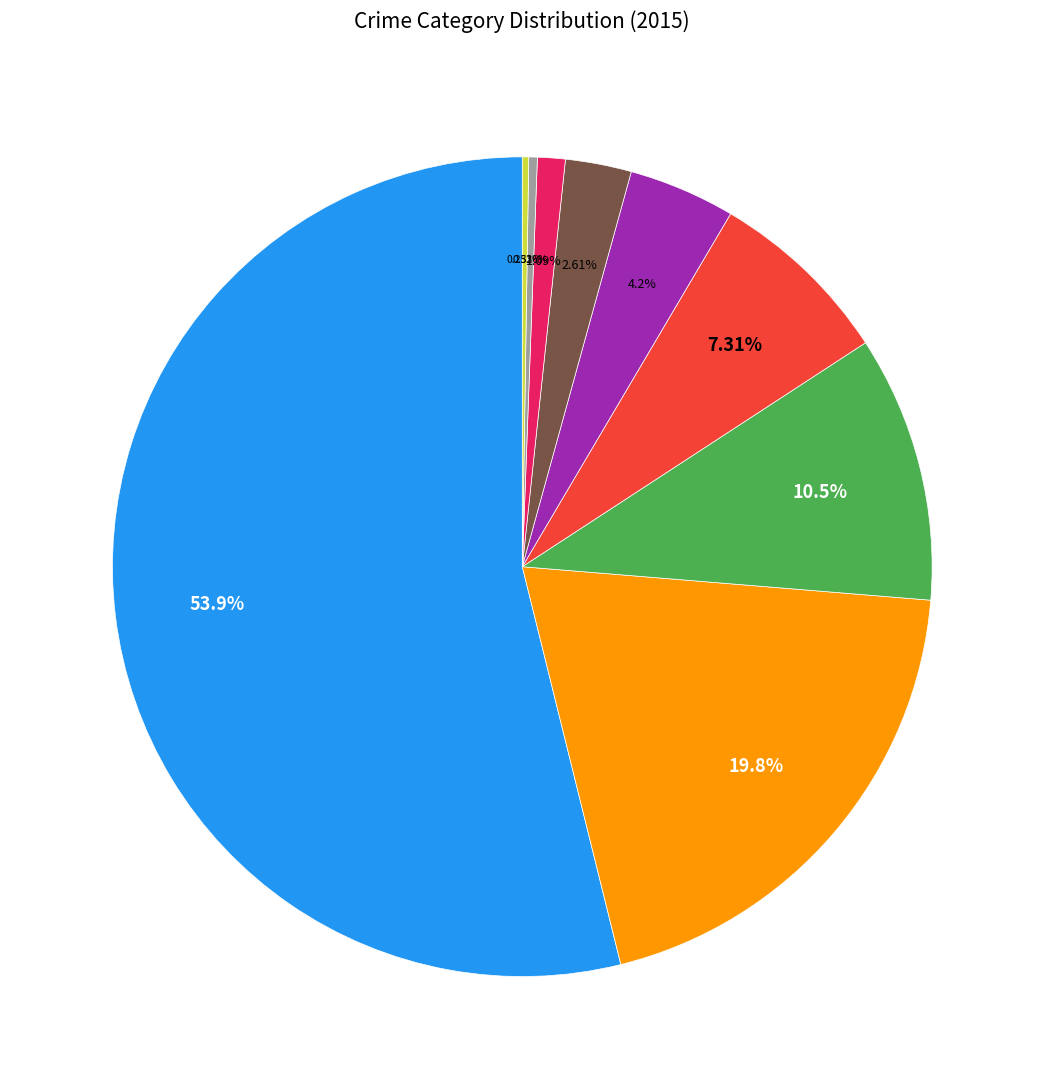

Is there any slice that represents more than half of the pie?

Yes